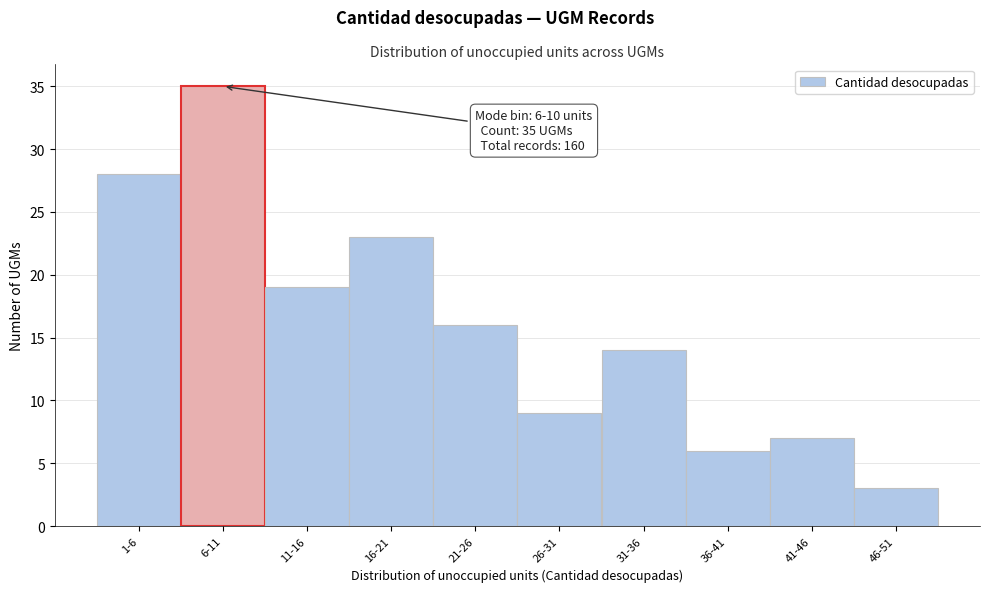

Reading left to right, transcribe all the data shown in this chart.

28	35	19	23	16	9	14	6	7	3